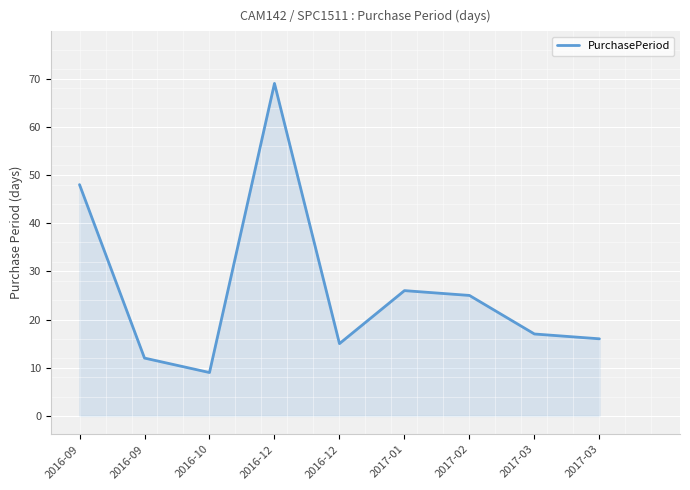

Does the chart have visible grid lines?

Yes